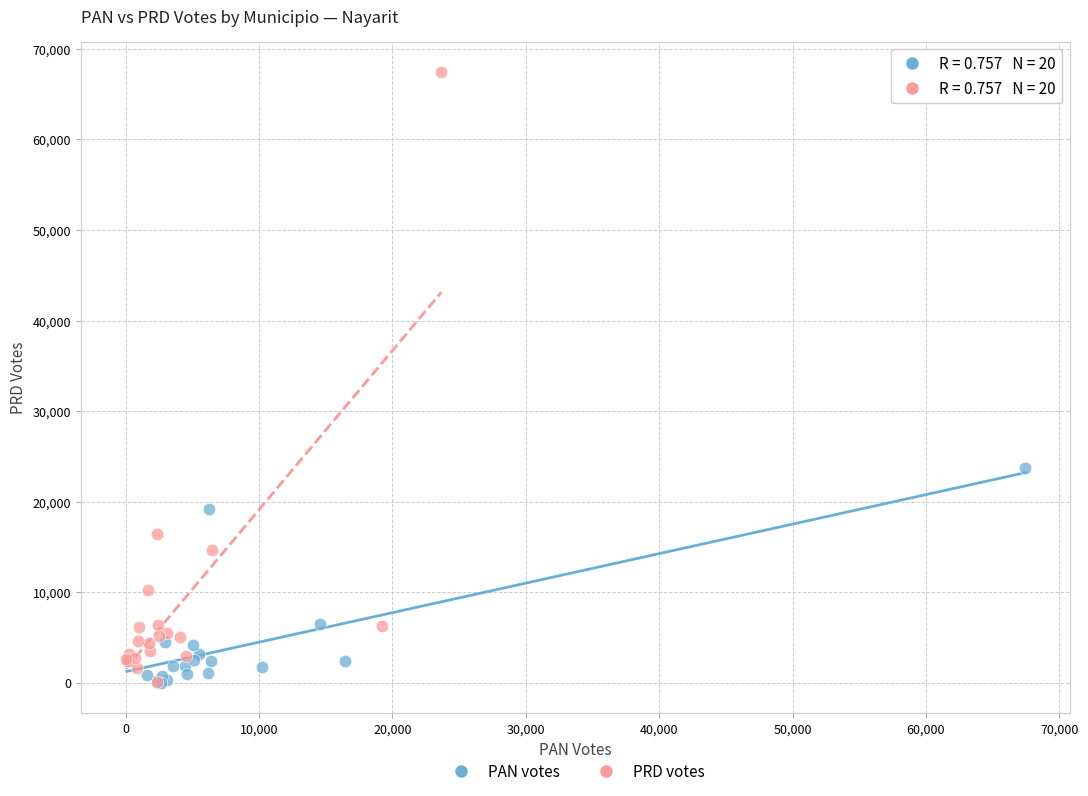

Which series reaches the maximum Y coordinate?

PRD votes